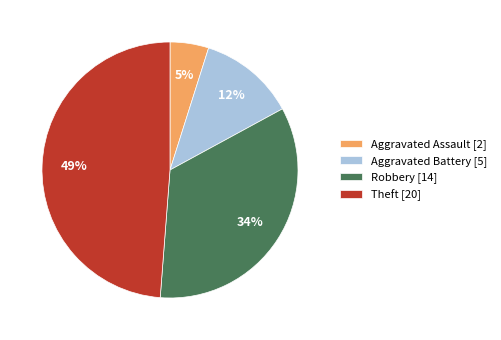

To the nearest percent, what percentage of the pie is Theft?

49%